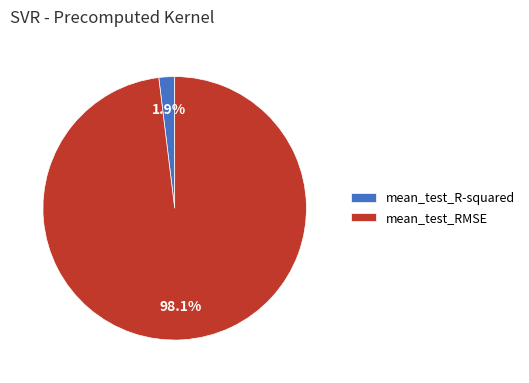

How much of the chart is everything except mean_test_R-squared?

98.1%